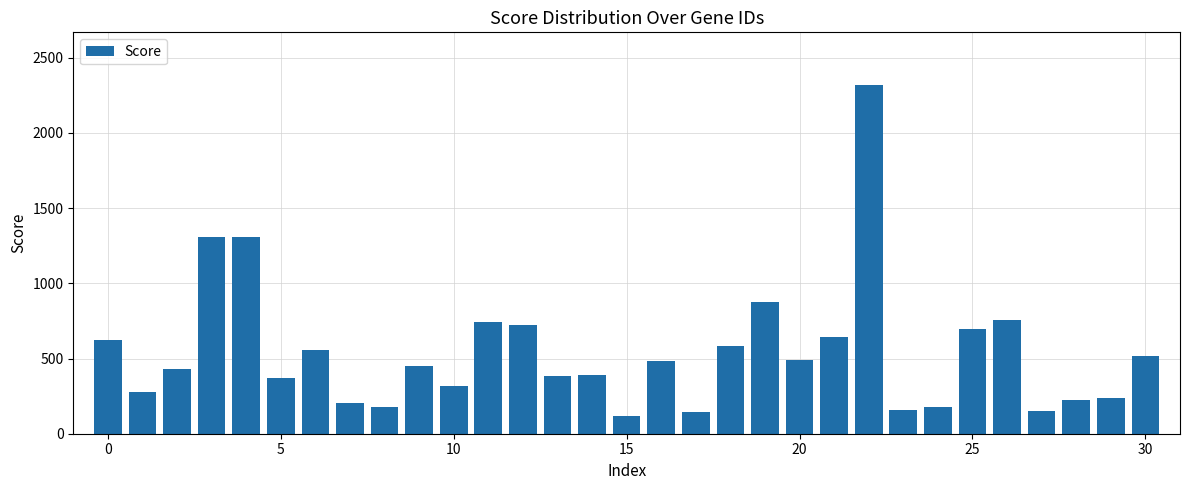

What is the smallest value displayed?

116